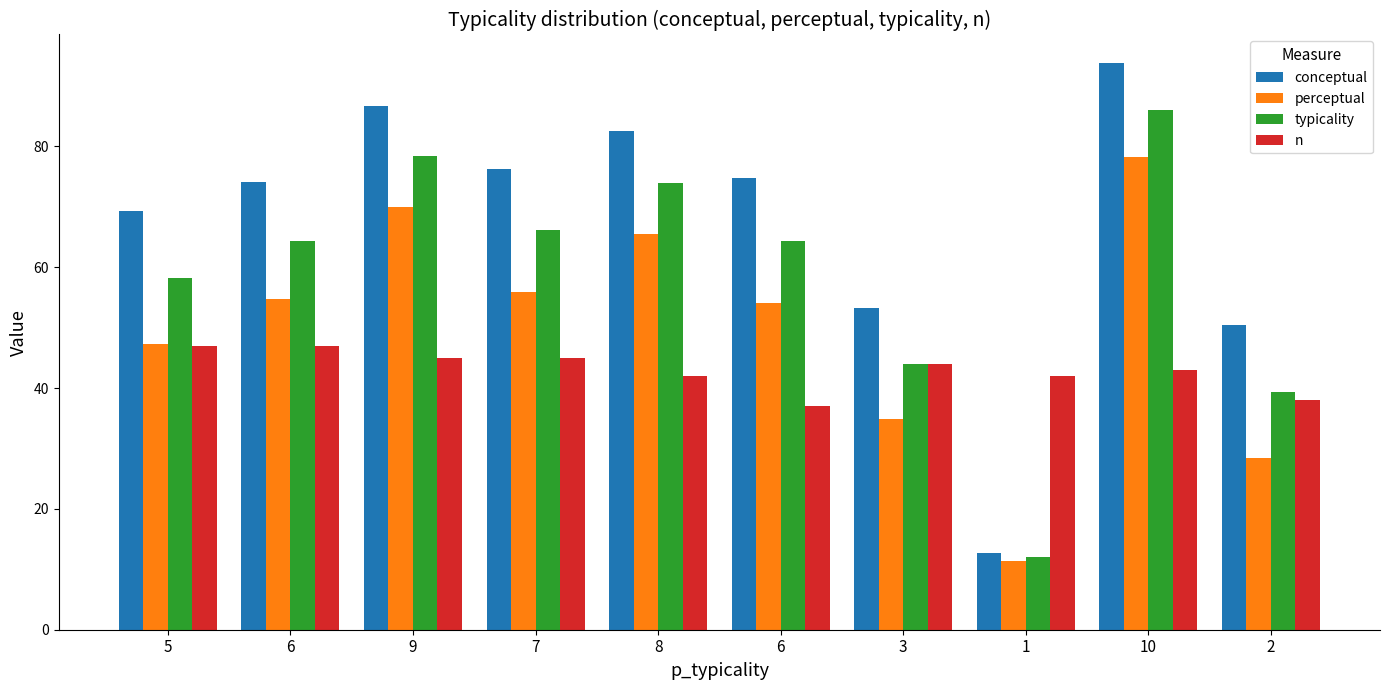

What value does the conceptual series have at 10?

93.8